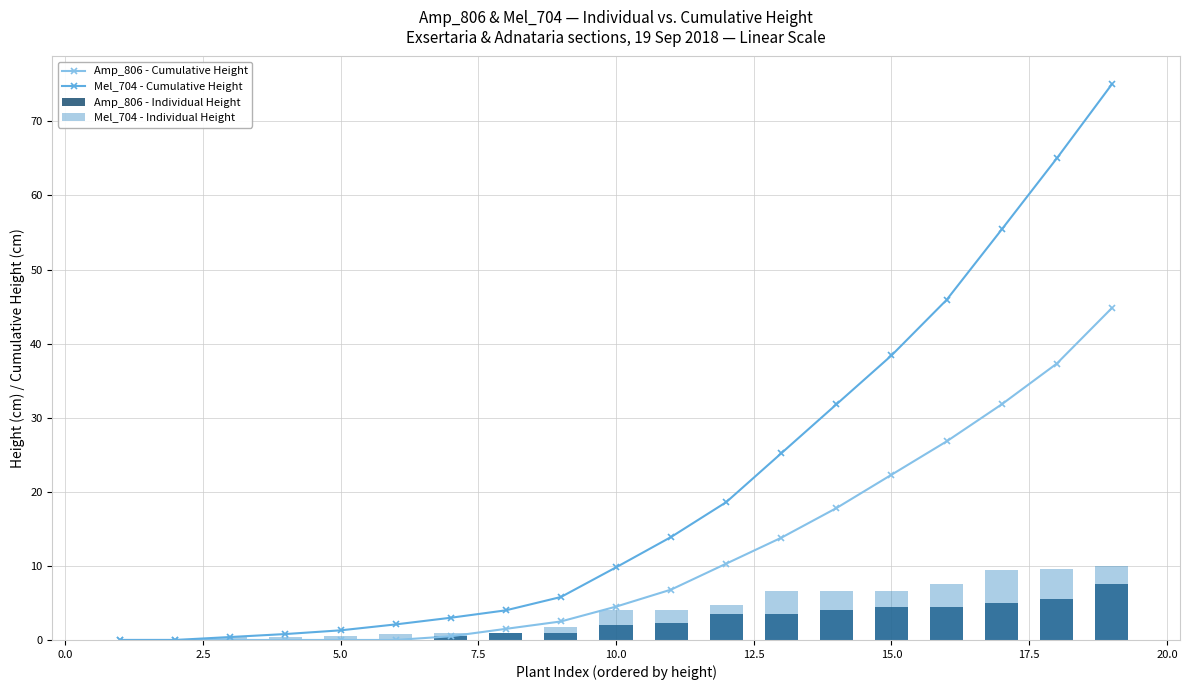

At which label does Mel_704 - Cumulative Height first exceed 9?

10.0